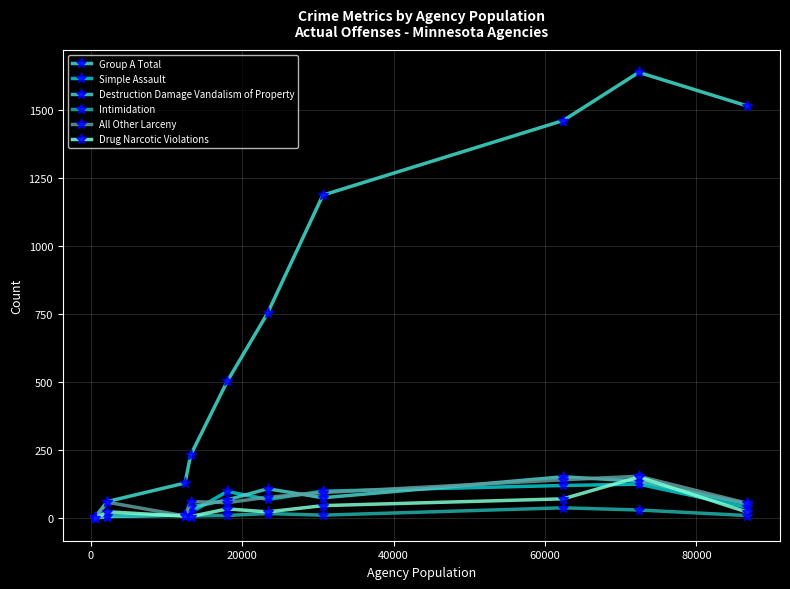

Count the number of data series in this chart.

6